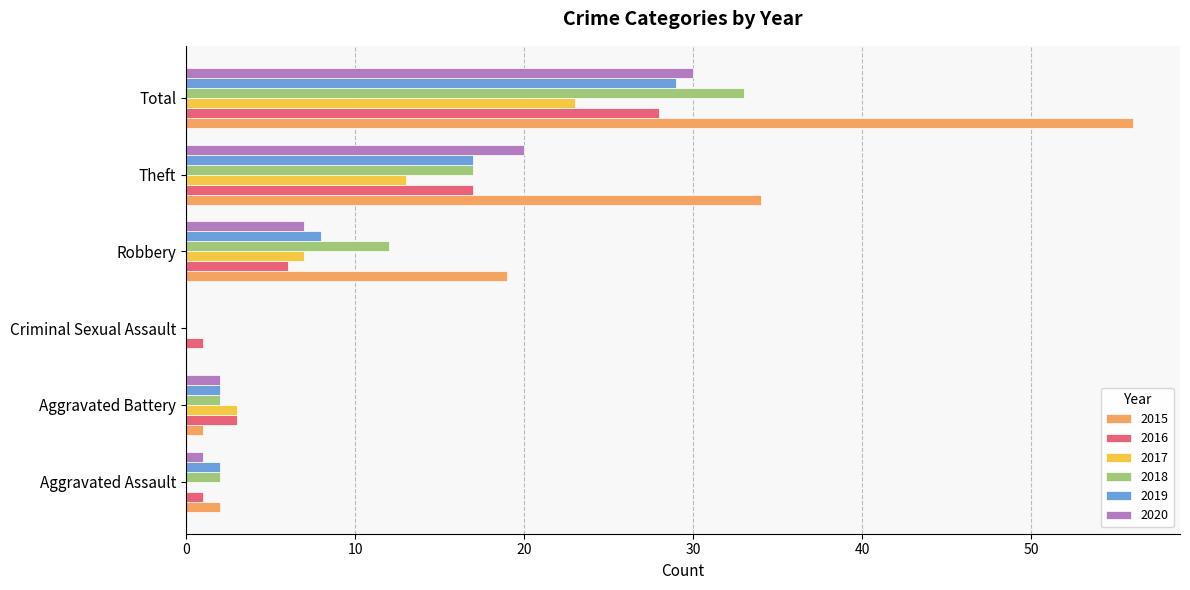

Is the value of 2016 at Theft greater than the value of 2015 at Aggravated Battery?

Yes